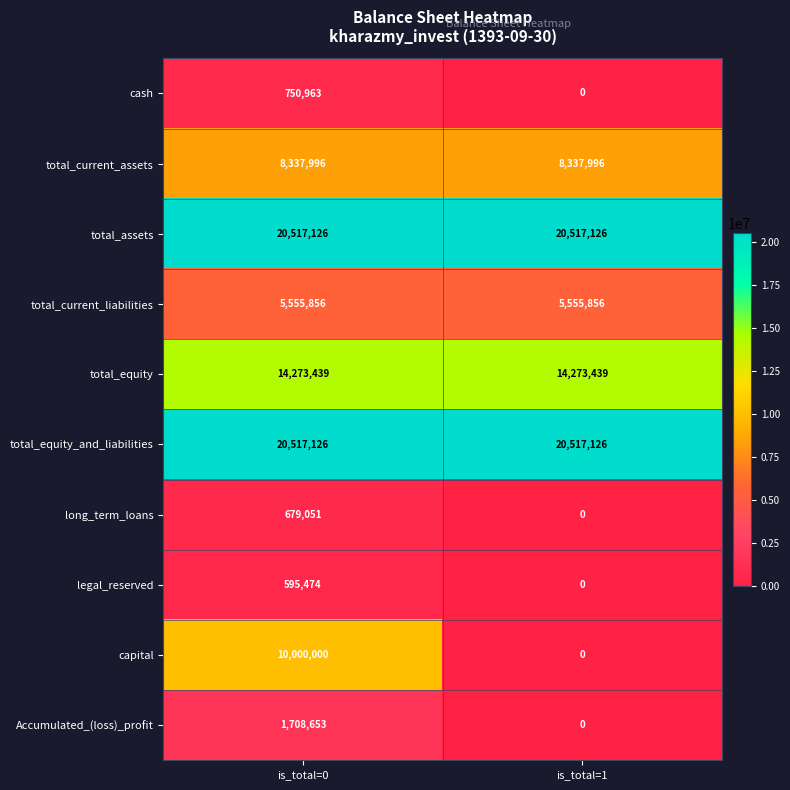

The value of total_current_assets at is_total=0 is 8337996. True or false?

True